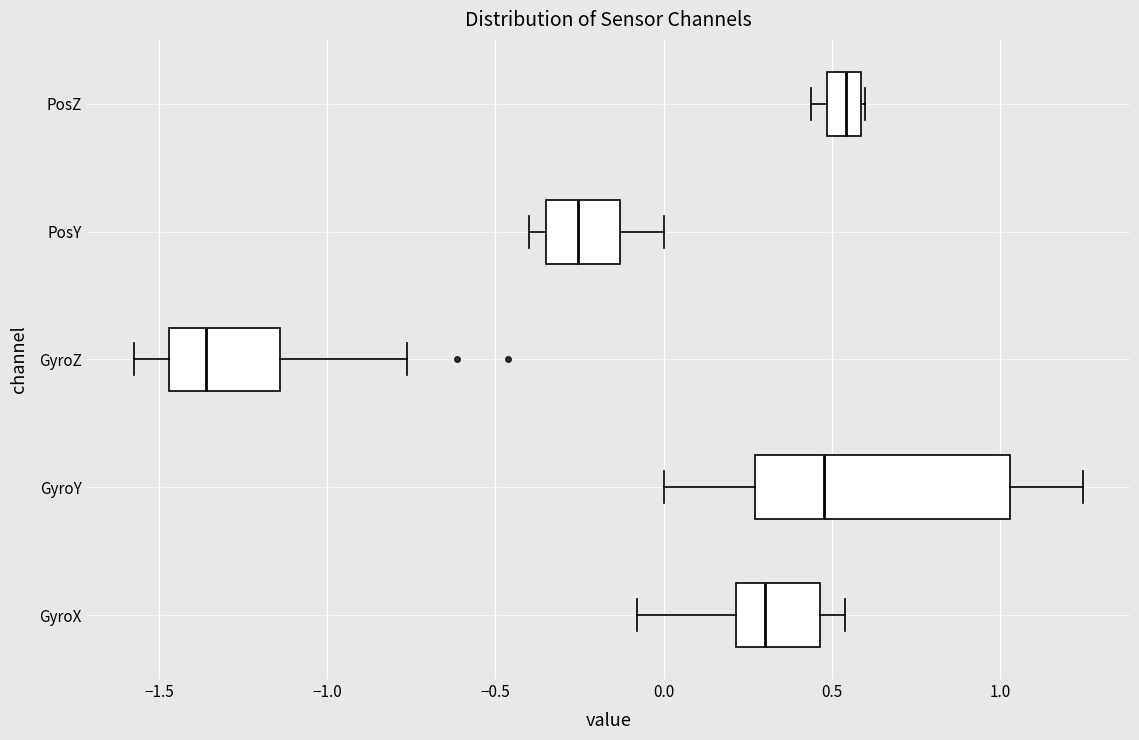

Which box's median line is the furthest to the left?

GyroZ